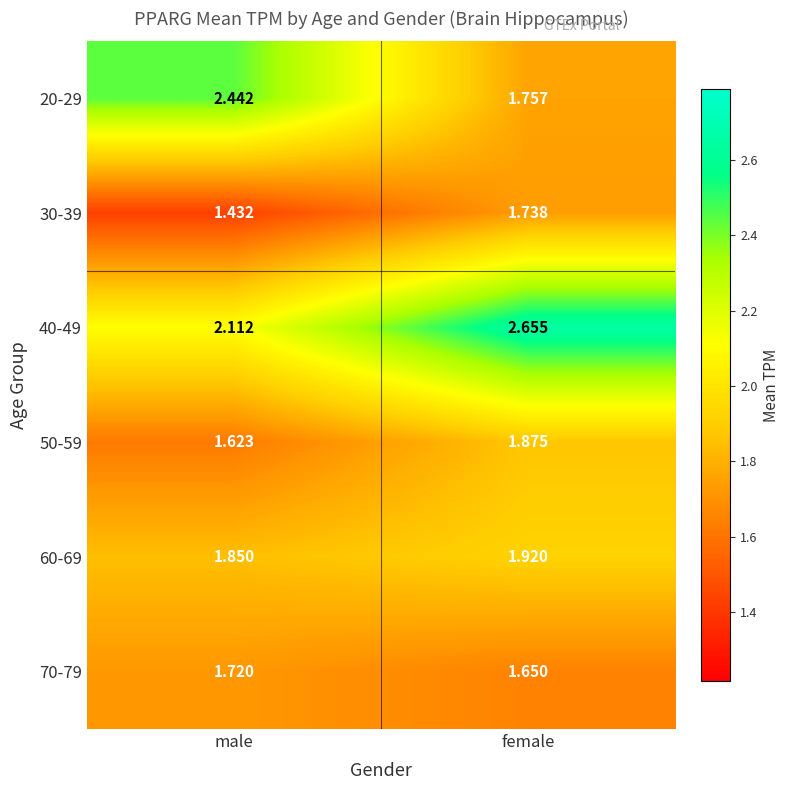

Count the number of data series in this chart.

6